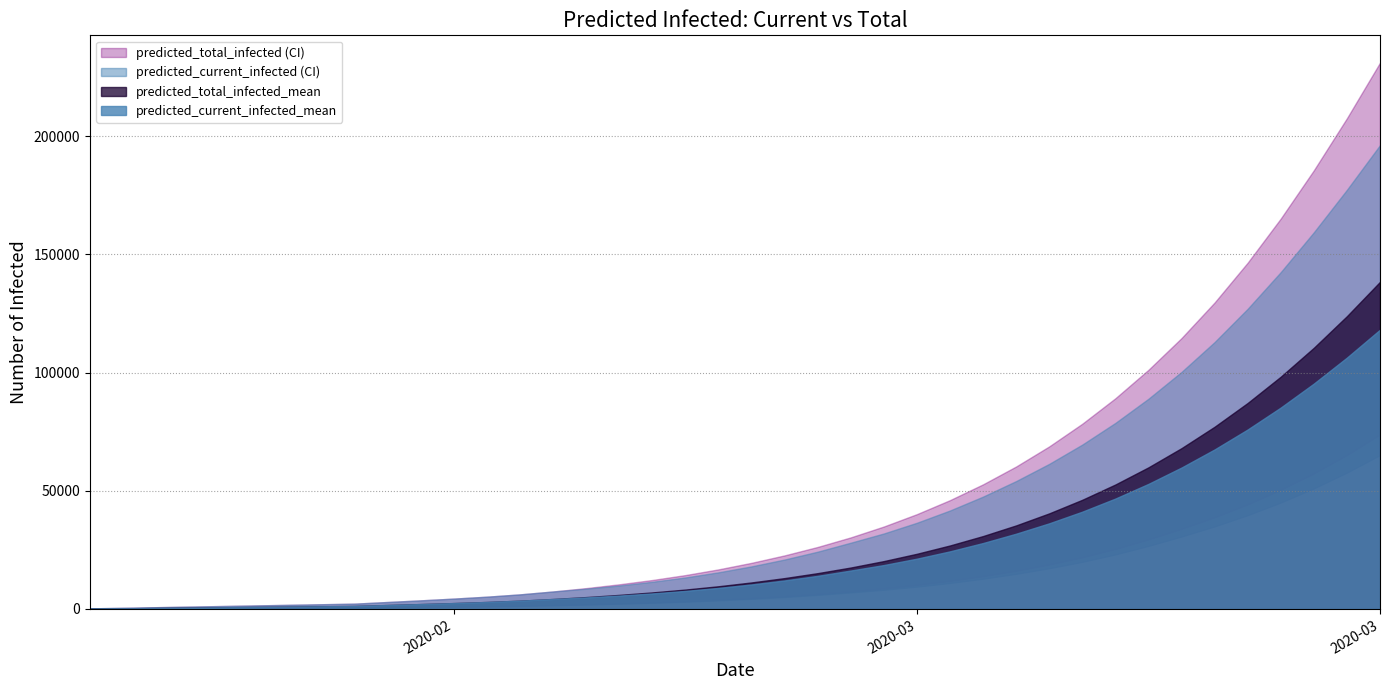

Reading right to left, extract all data points from this chart.

predicted_current_infected_lower: 65098	57683	51002	45012	39667	34914	30644	26671	23063	19928	17213	14855	12788	10988	9434	8103	6977	5929	5030	4261	3603	3047	2586	2198	1869	1586	1305	1086	908	749	599	450	400	350	300	250	200	150	100	50
predicted_current_infected_upper: 196250	177338	159366	142514	126998	112921	100283	88931	78709	69545	61377	54103	47533	41656	36468	31933	28033	24235	20917	18018	15497	13333	11501	9932	8576	7399	6171	5196	4383	3648	2950	2250	2000	1750	1500	1250	1000	750	500	250
predicted_current_infected_mean: 118158	106344	95353	85214	75932	67486	59830	52913	46703	41158	36230	31840	27891	24372	21276	18576	16257	14017	12067	10370	8898	7639	6576	5669	4888	4210	3507	2950	2487	2069	1673	1275	1133	992	850	708	567	425	283	142
predicted_total_infected_lower: 73802	65111	57331	50393	44228	38767	33892	29408	25362	21848	18800	16160	13874	11896	10183	8703	7427	6329	5380	4561	3853	3247	2736	2298	1919	1586	1305	1086	908	749	599	450	400	350	300	250	200	150	100	50
predicted_total_infected_upper: 231133	207620	185601	165180	146515	129667	114615	101181	89140	78371	68775	60273	52728	46038	40115	34883	30283	26235	22667	19518	16747	14333	12251	10432	8826	7399	6171	5196	4383	3648	2950	2250	2000	1750	1500	1250	1000	750	500	250
predicted_total_infected_mean: 138407	123876	110503	98273	87151	77092	68036	59914	52655	46187	40440	35347	30842	26860	23345	20249	17532	15150	13059	11220	9606	8205	7001	5952	5029	4210	3507	2950	2487	2069	1673	1275	1133	992	850	708	567	425	283	142